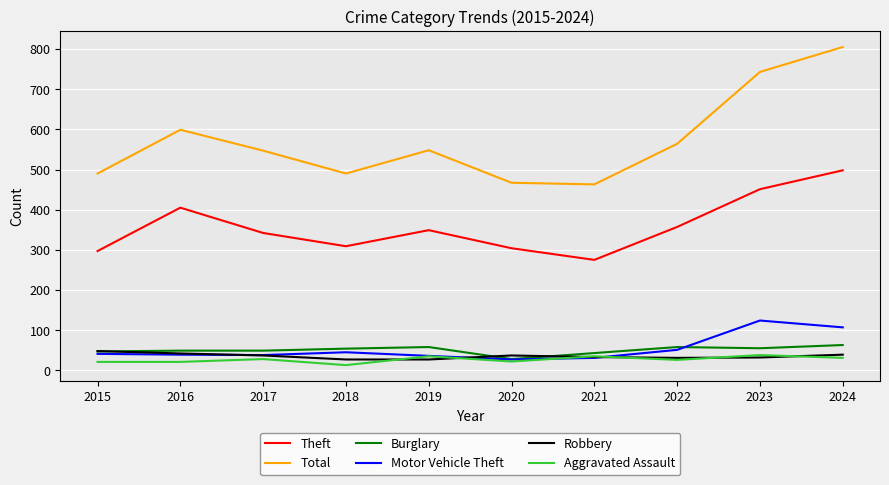

What is the total value across all series at 2019?

1053